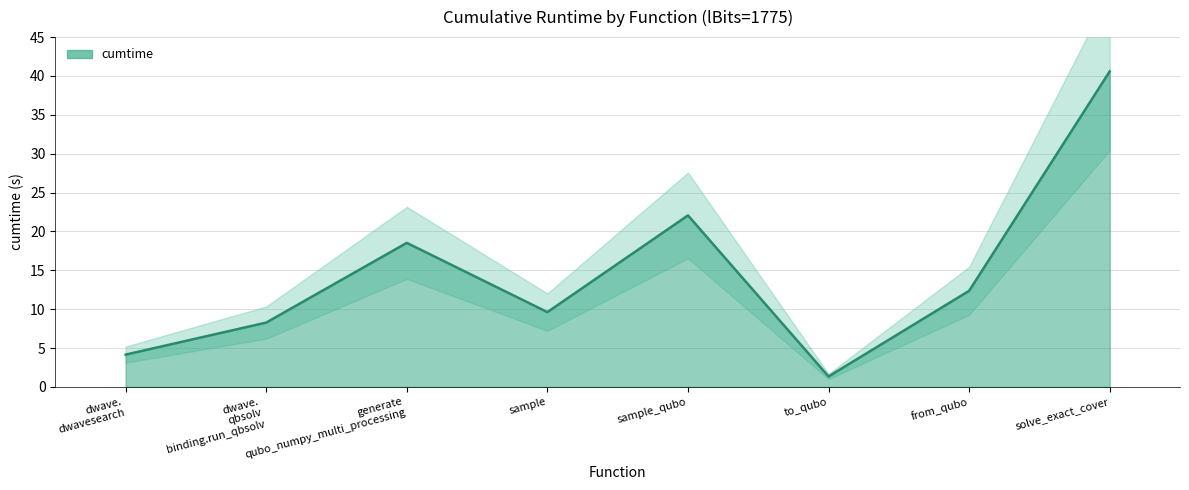

What is the highest value of the cumtime series?

40.6